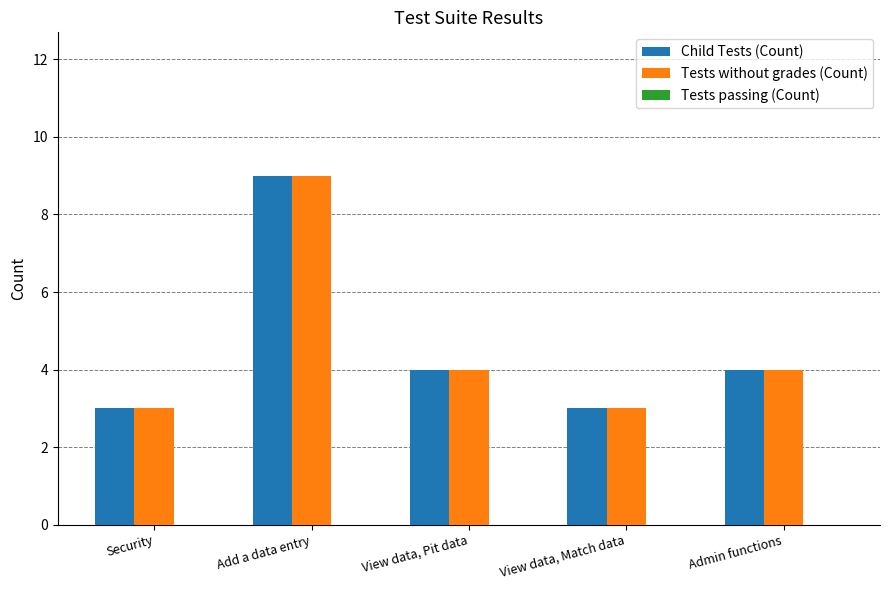

What position from the right is View data, Match data?

2